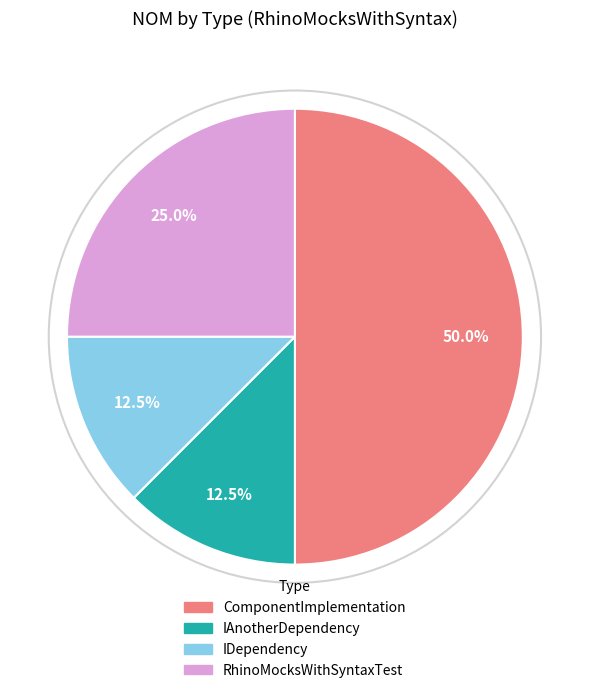

Does IAnotherDependency account for over 50% of the chart?

No